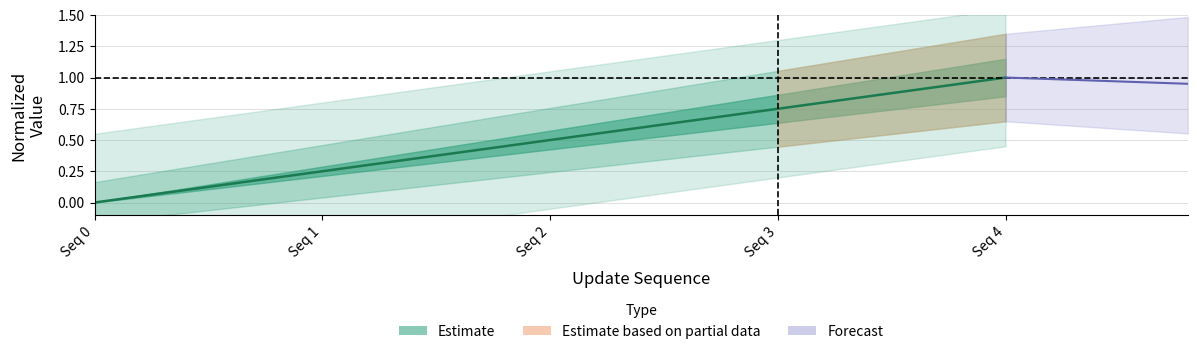

Which label corresponds to the smallest value in the chart?

Seq 0